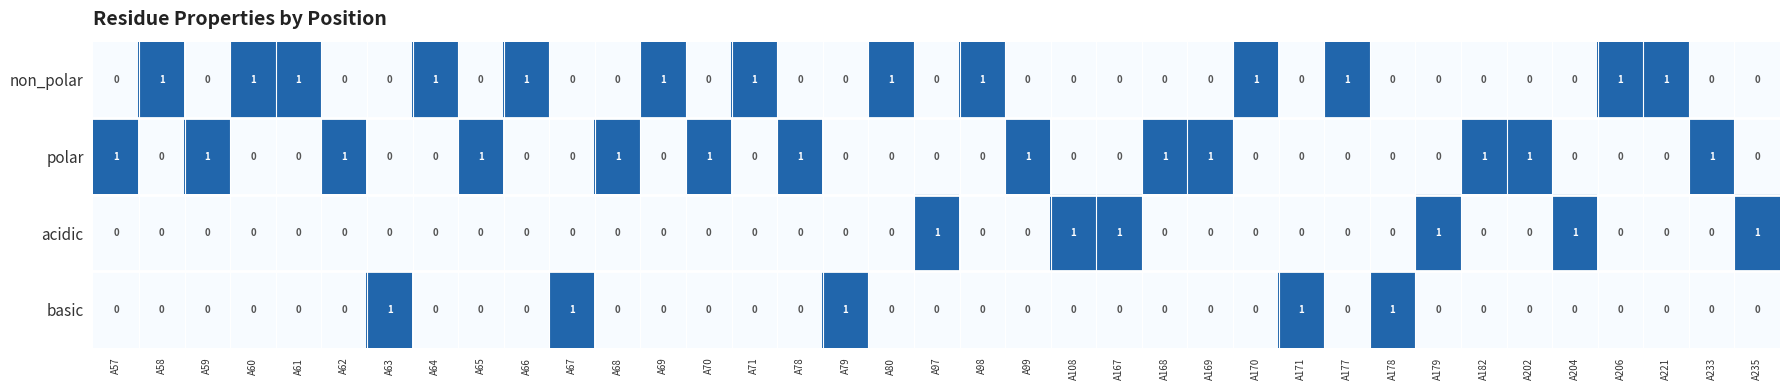

The acidic series shows 1 at A179. True or false?

True